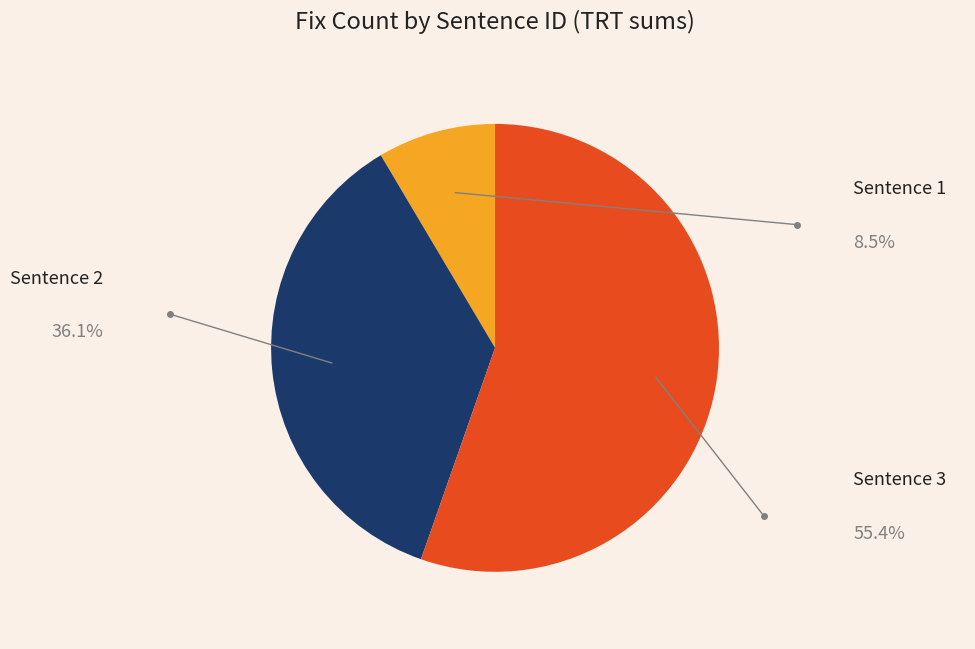

Is there any slice that represents more than half of the pie?

Yes